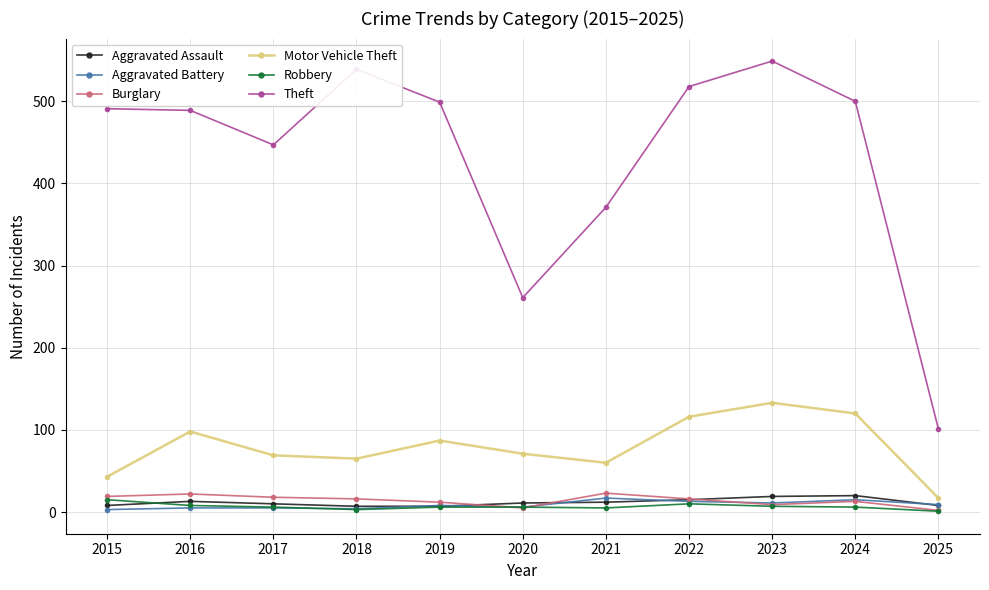

True or false: Robbery and Theft intersect in this chart.

False